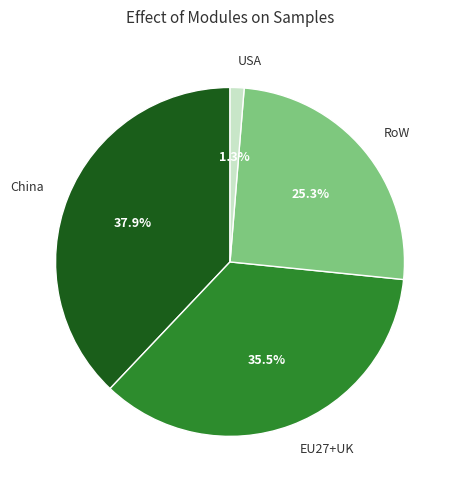

What portion of the pie excludes China?

62.1%